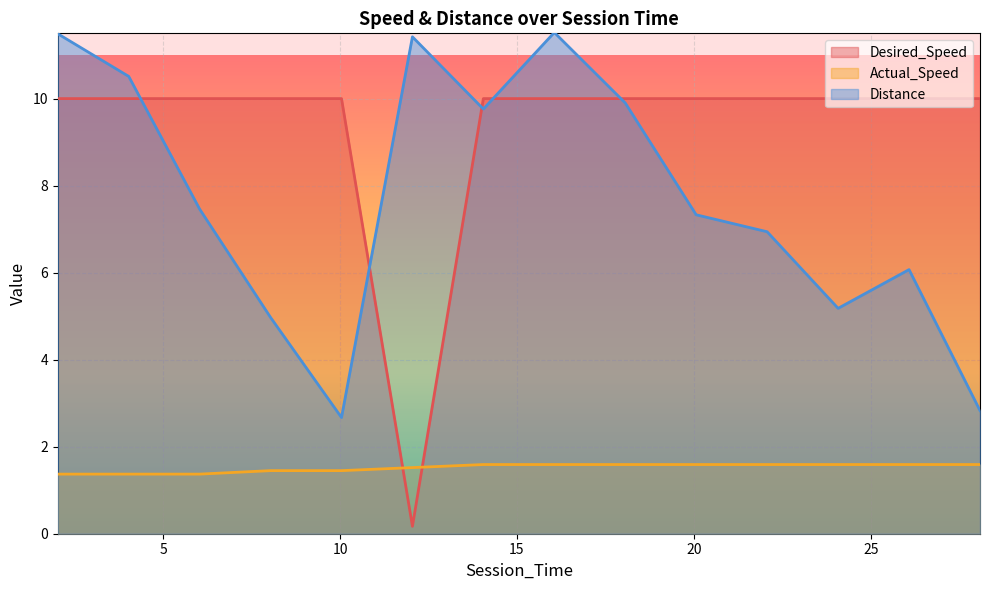

Which series has the largest range (max minus min)?

Desired_Speed